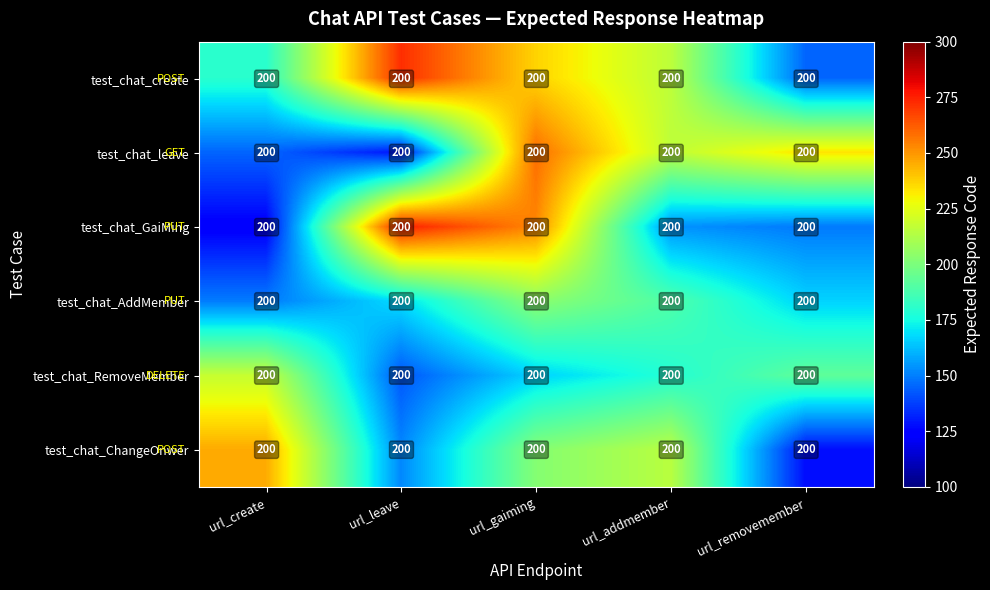

At which label does test_chat_ChangeOnwer reach its minimum?

url_removemember